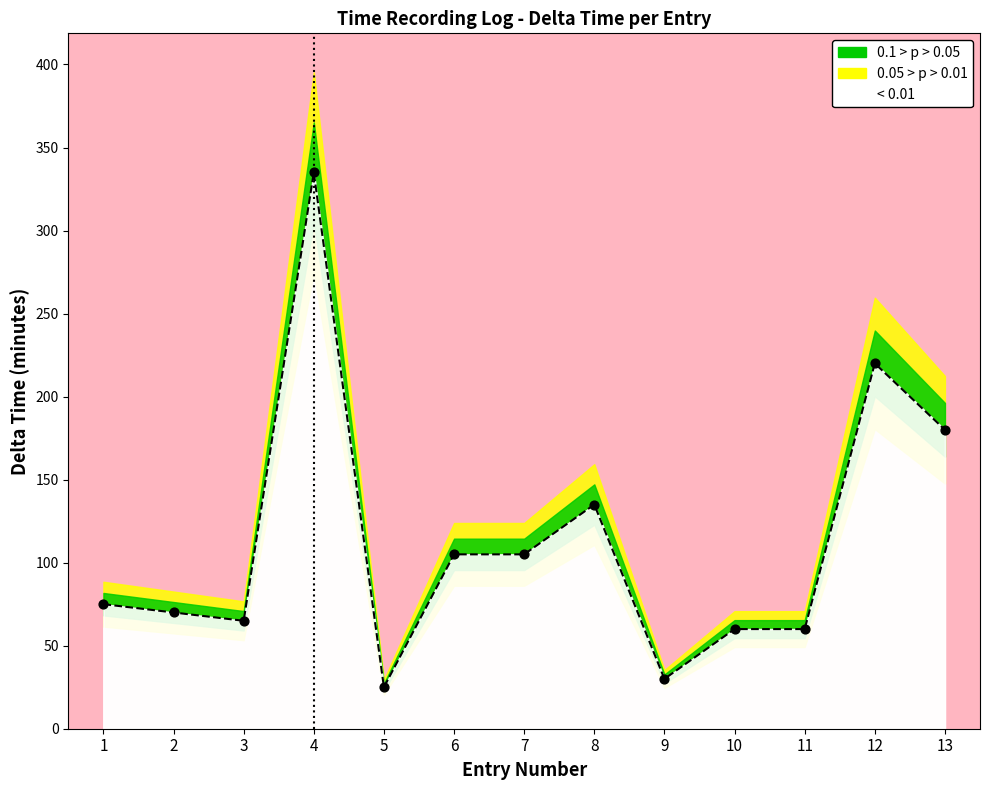

Approximately how many times larger is the value at 10 compared to 8?

0.4